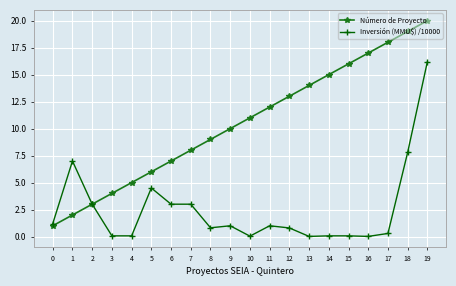

What is the greatest value displayed?

20.0